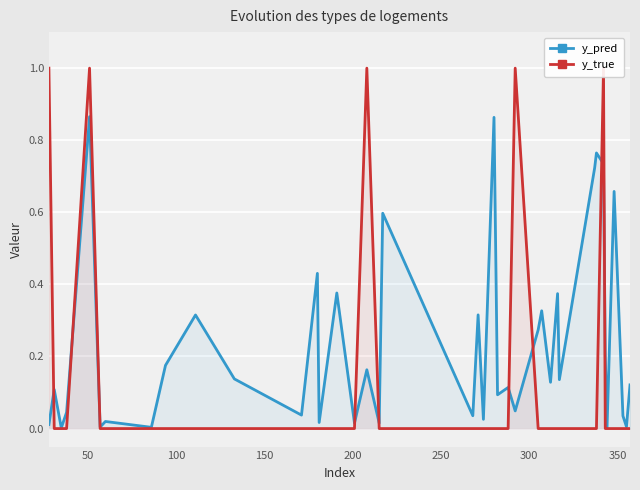

What is the difference between the maximum and minimum values in the y_pred series?

0.9